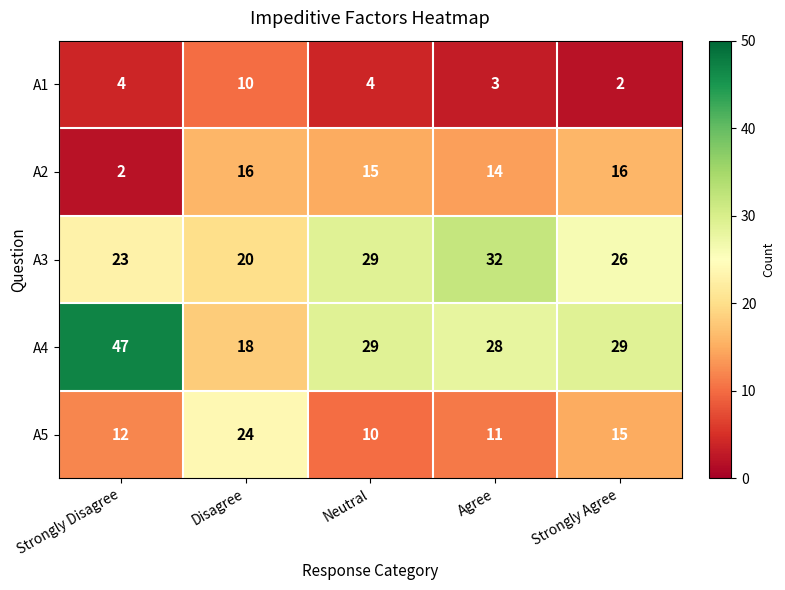

How many categories are shown in the chart?

5